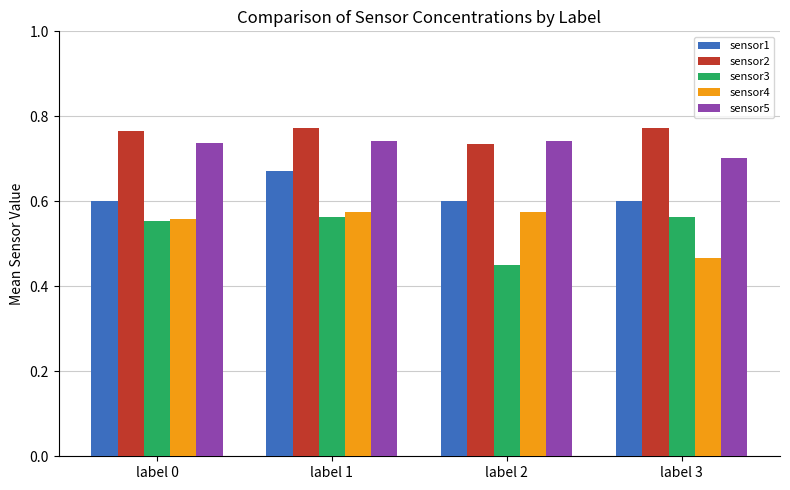

Which category has the lowest value in the sensor5 series?

label 3